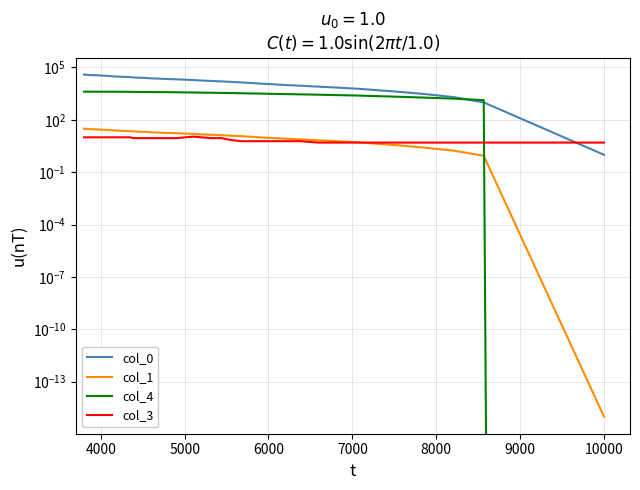

Does the chart display data point markers on the line(s)?

No